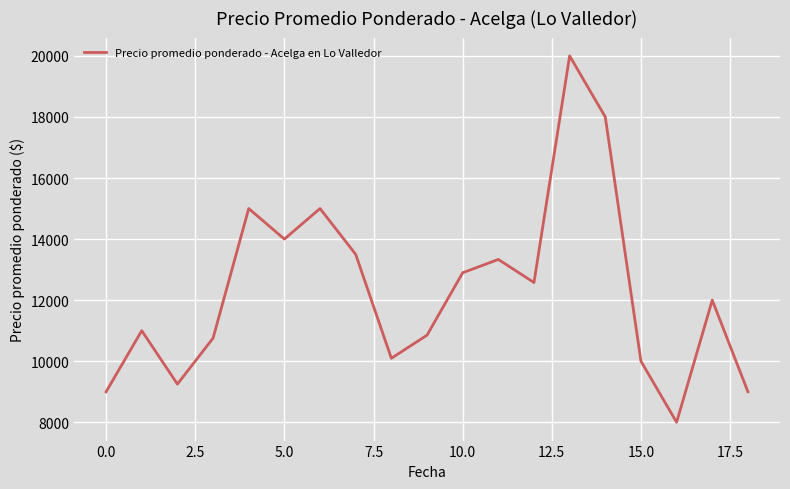

Reading left to right, list all the values displayed in this chart.

9000.0	11000.0	9250.0	10755.5	15000.0	14000.0	15000.0	13500.0	10096.0	10851.5	12896.0	13333.3	12577.0	20000.0	18000.0	10000.0	8000.0	12000.0	9000.0